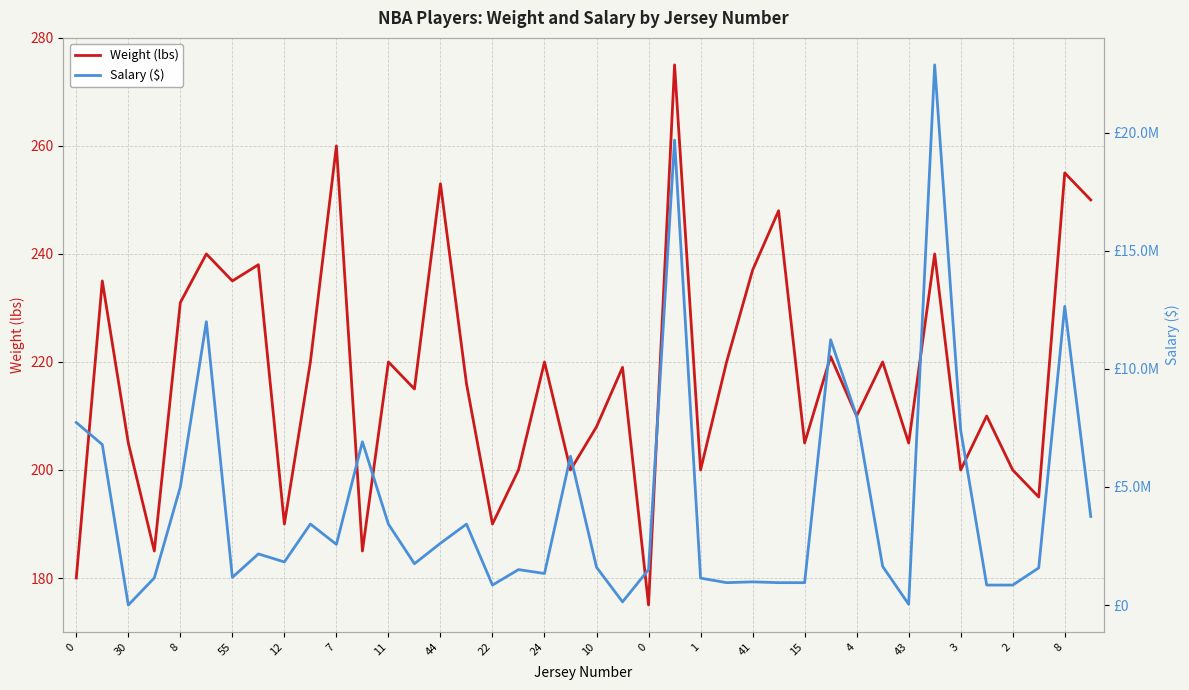

How many lines are shown in the chart?

2